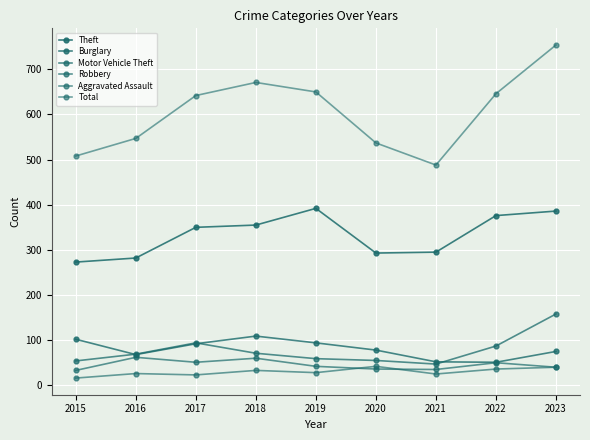

How many lines are shown in the chart?

6